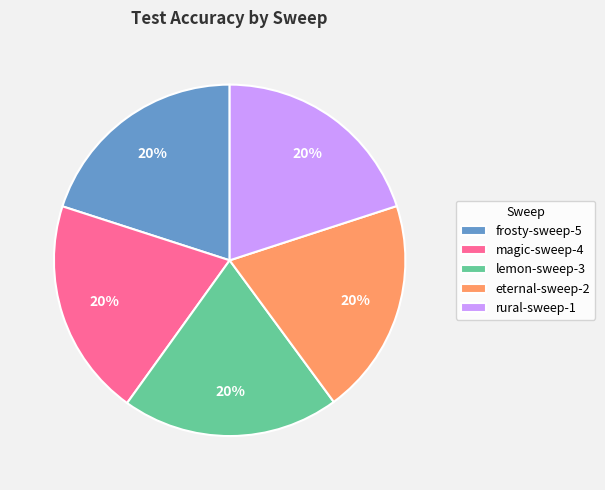

Combined, do rural-sweep-1 and frosty-sweep-5 account for over 50%?

No